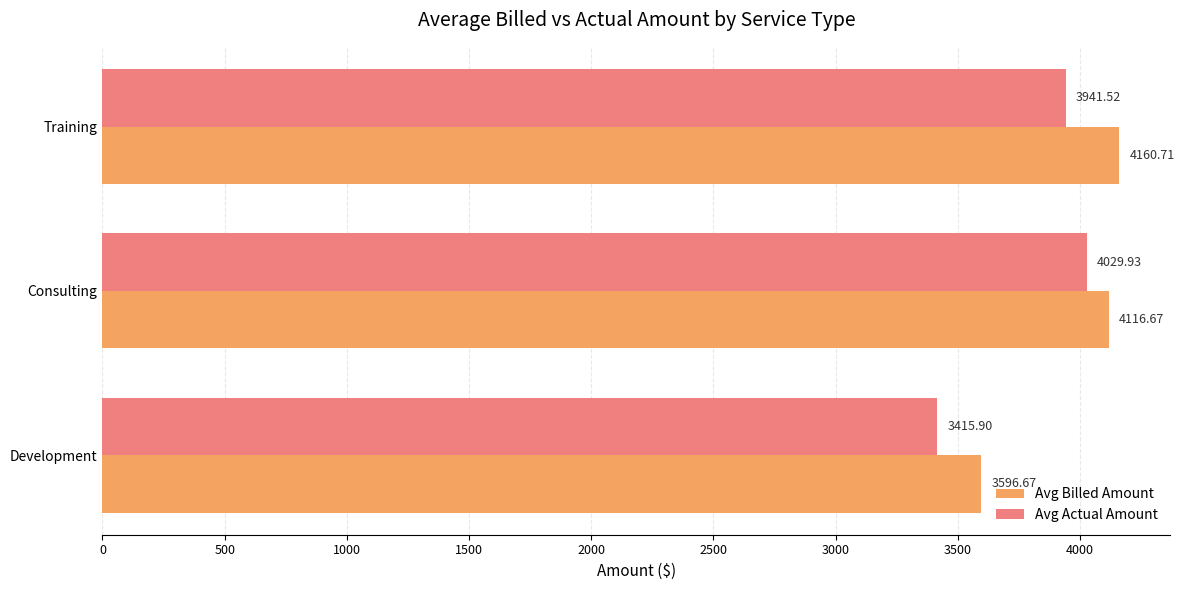

What is the average value of the Avg Billed Amount series?

3958.0